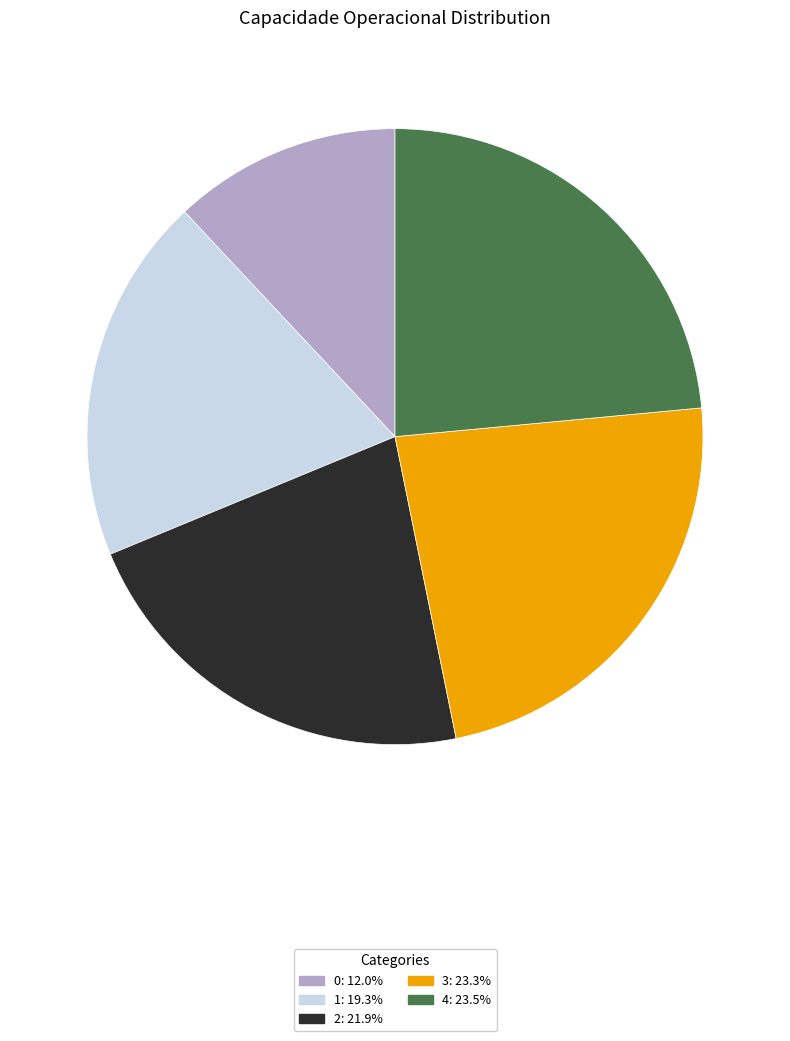

Between 3 and 1, which is larger?

3